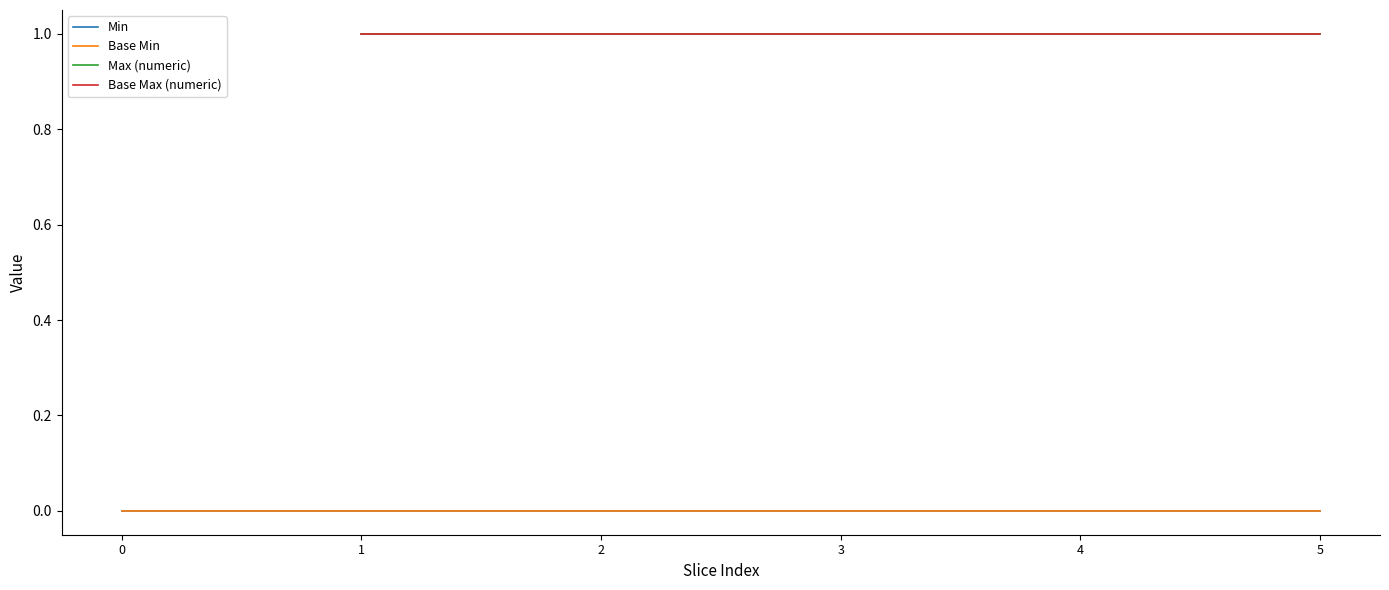

At which category is the sum across all series the highest?

1